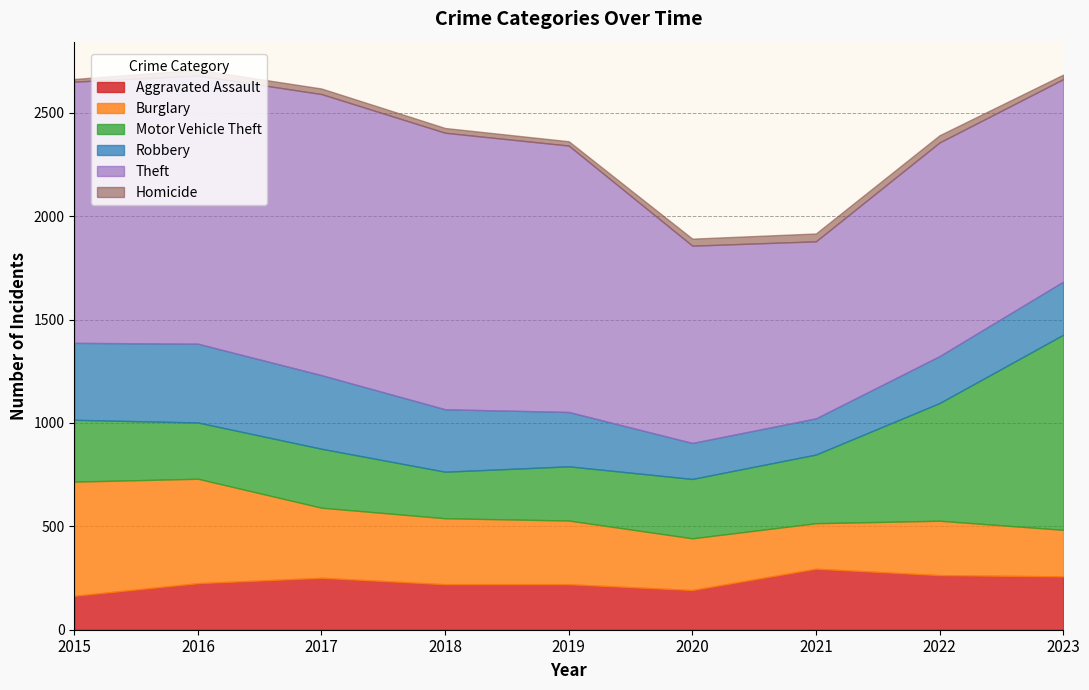

The value of Burglary at 2021 is 220. True or false?

True